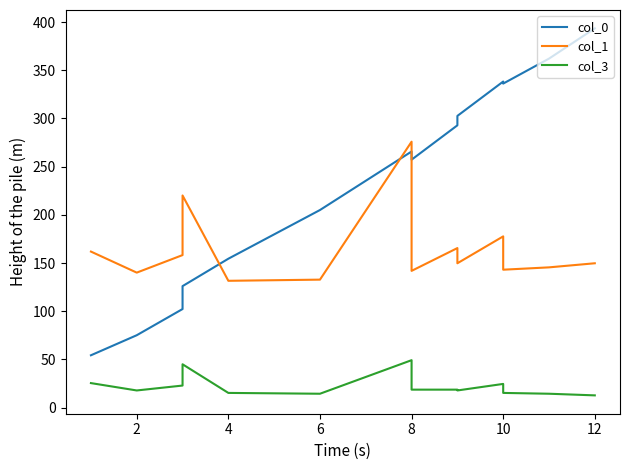

True or false: col_3 and col_0 cross at least once.

False